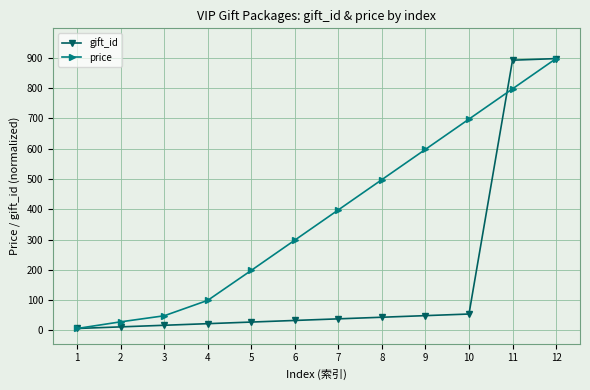

What is the smallest value displayed?

6.0